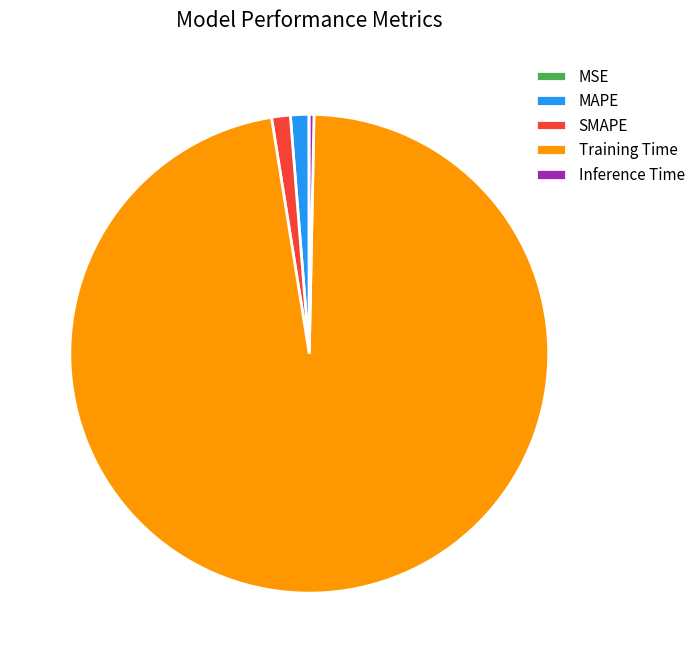

Is Training Time the majority of the pie?

Yes